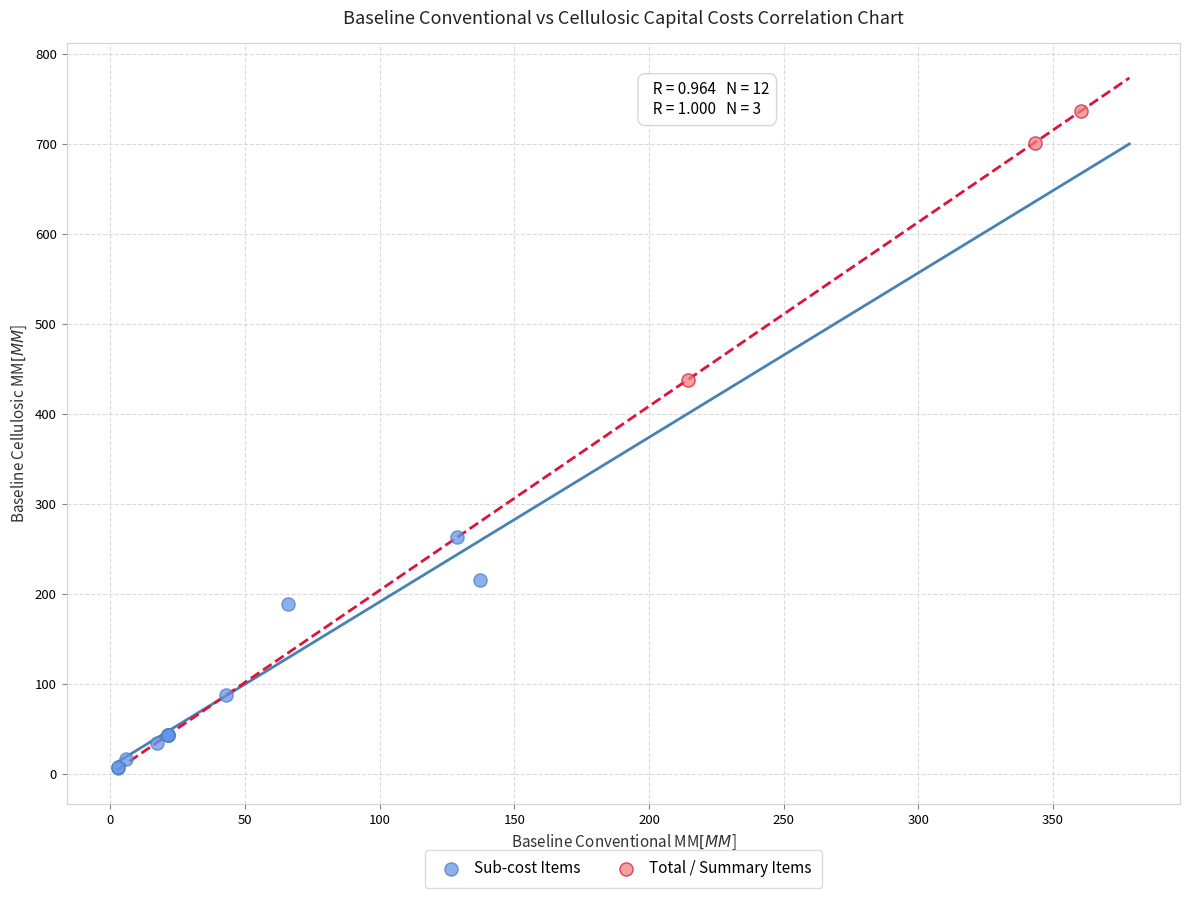

What are all the series names shown in the legend?

Sub-cost Items, Total / Summary Items